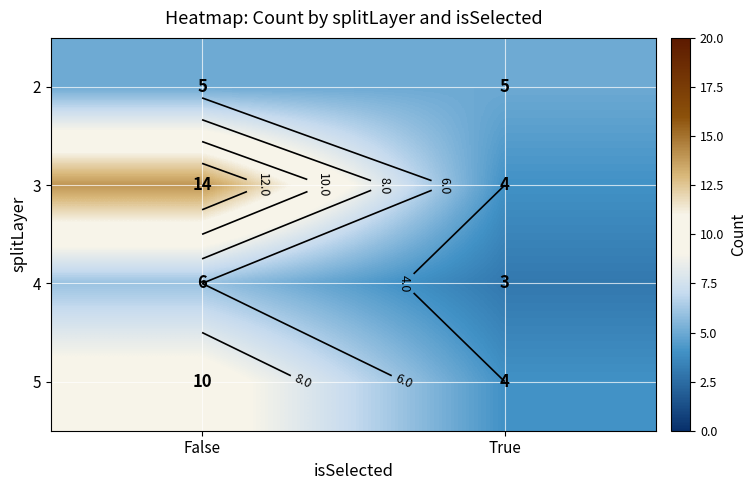

What is the difference between the 5 values at False and True?

6